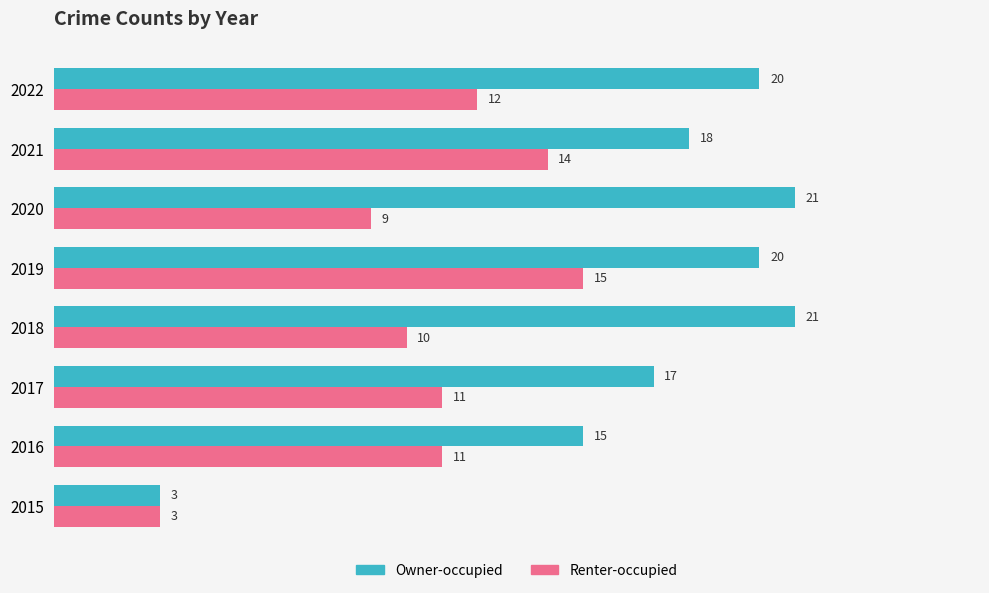

Which series has the largest total across all categories?

Owner-occupied